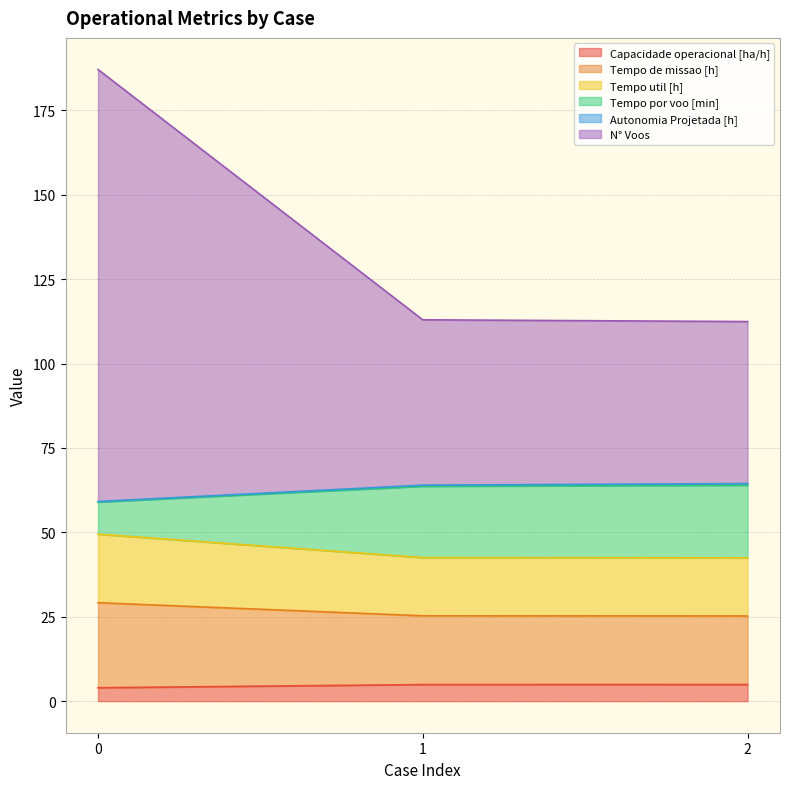

Is it true that Capacidade operacional [ha/h] equals 4.0 at 0?

True